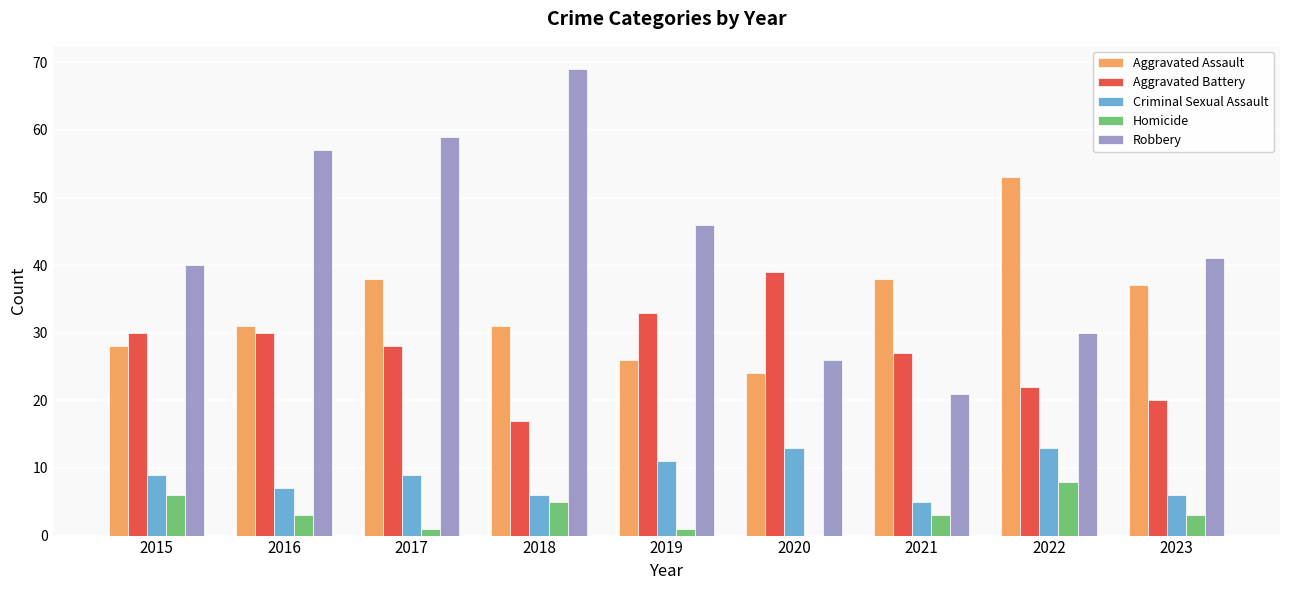

Is the value of Homicide at 2015 greater than the value of Aggravated Assault at 2023?

No